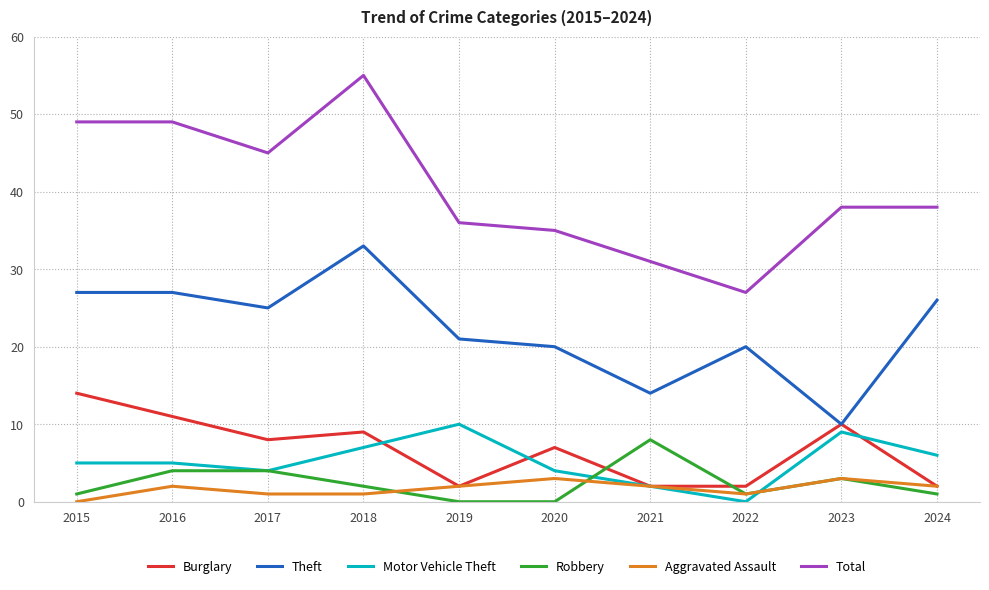

How many lines are shown in the chart?

6